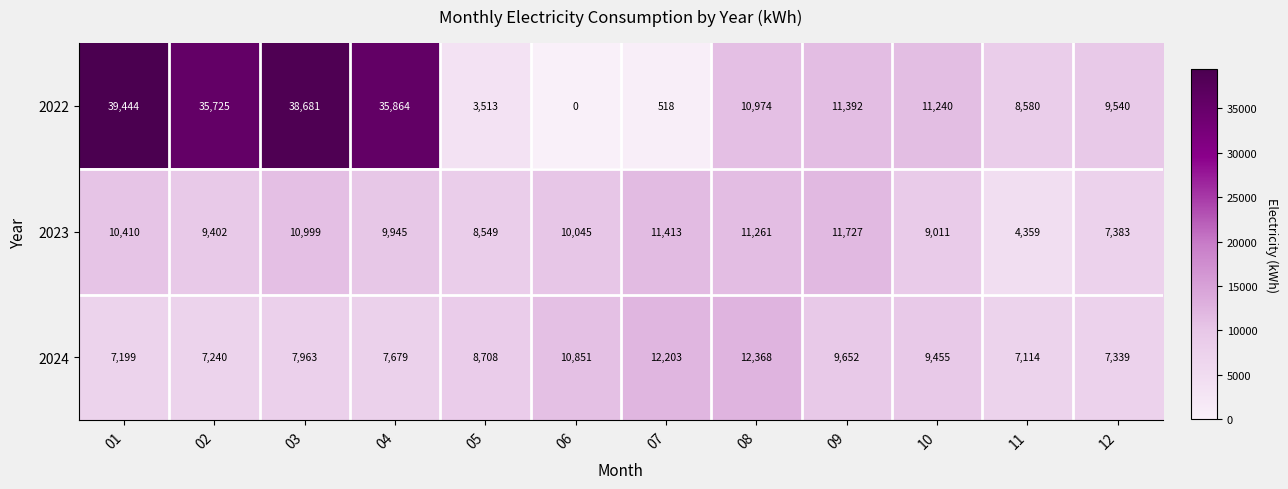

Which label corresponds to the smallest value in the chart?

06